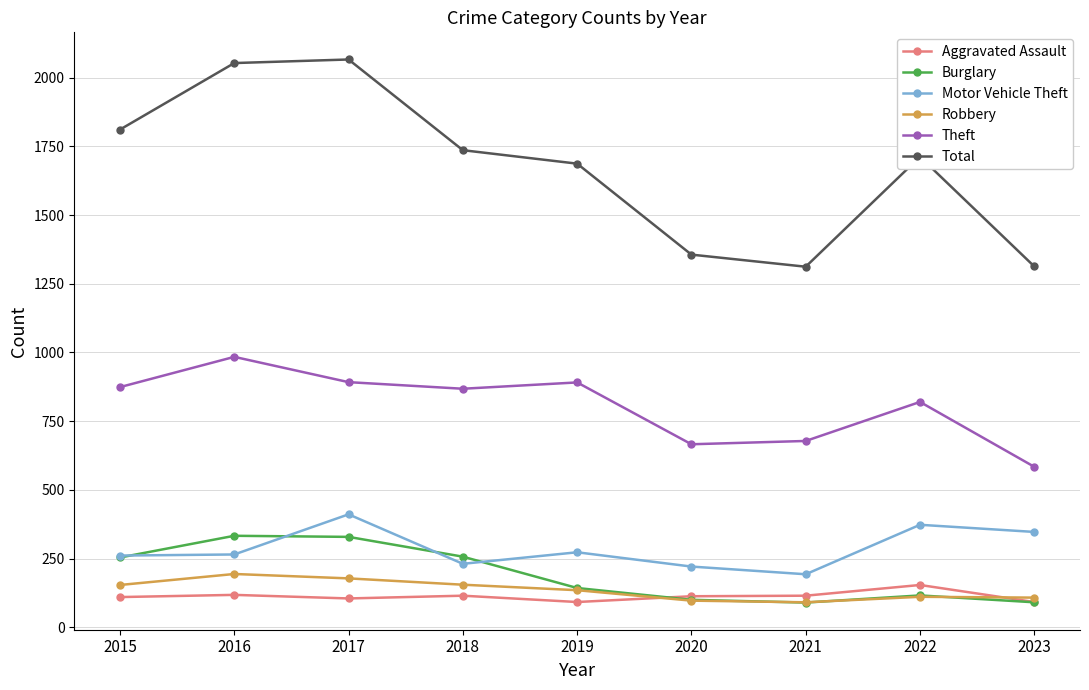

What is the sum of all Burglary values?

1713